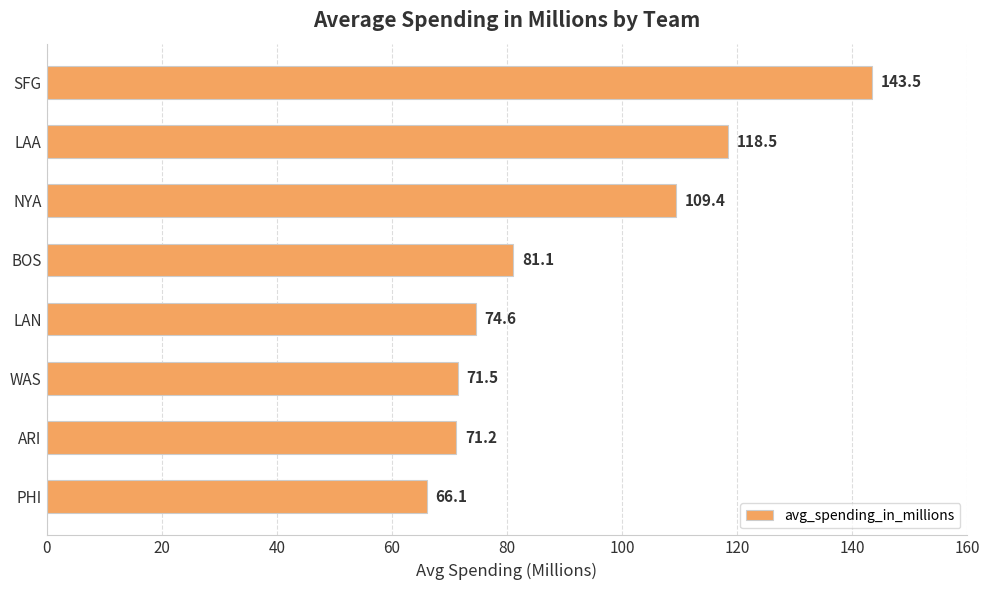

List the labels in order of value, smallest first.

PHI, ARI, WAS, LAN, BOS, NYA, LAA, SFG